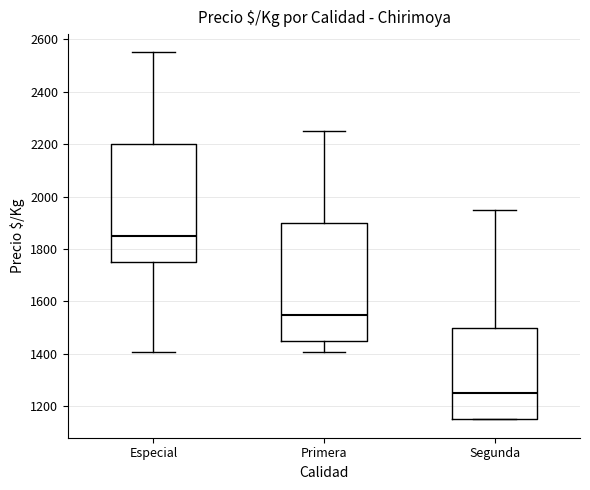

Reading left to right, transcribe this box plot: for each box, give where its median line is, the range the box spans, and where its two whiskers end, as read against the y-axis. The values are not printed on the chart, so give them approximately, as read against the axis.

Especial: median 1860, box 1760 to 2200, whiskers 1400 to 2560
Primera: median 1560, box 1460 to 1900, whiskers 1400 to 2260
Segunda: median 1260, box 1160 to 1500, whiskers 1160 to 1960